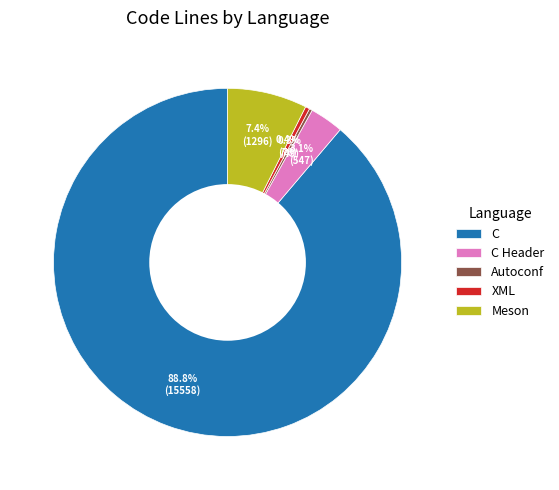

Is there any slice that represents more than half of the pie?

Yes